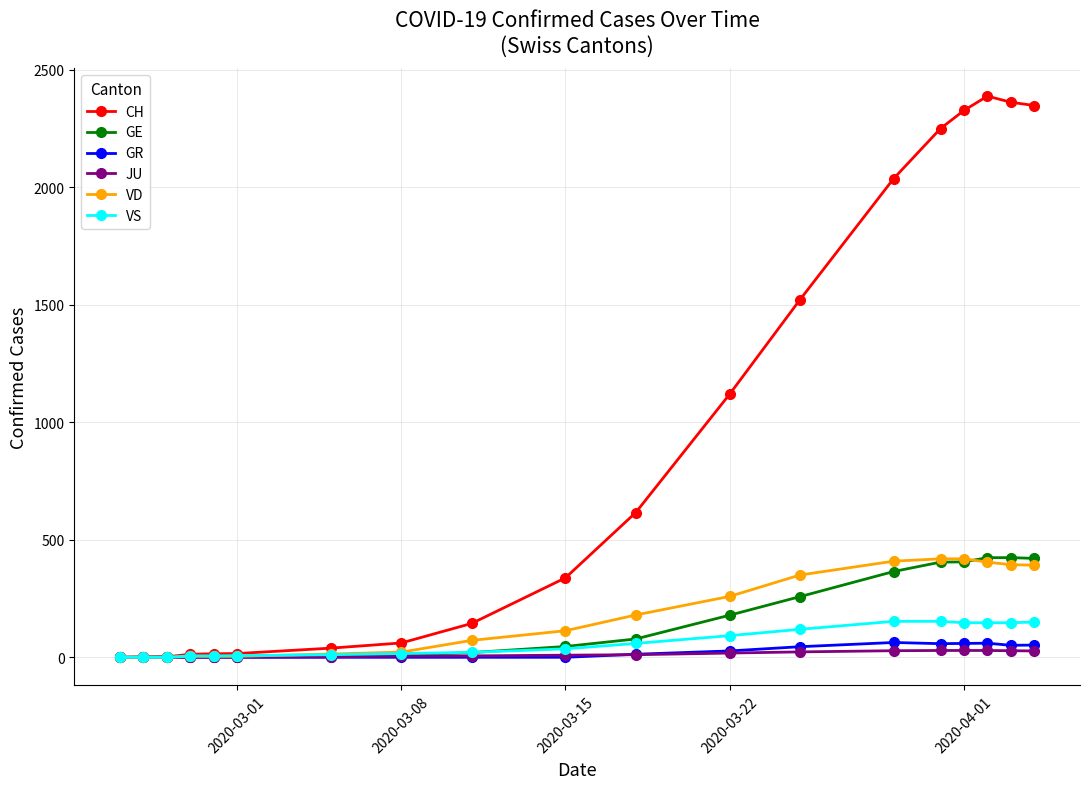

Which series has the largest total across all categories?

CH